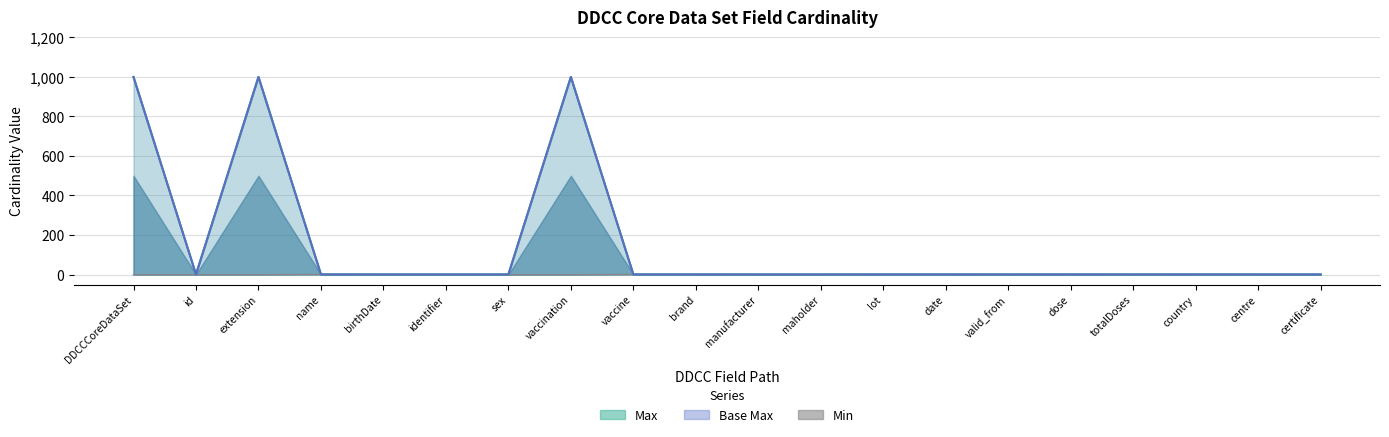

Does the chart display data point markers on the line(s)?

No